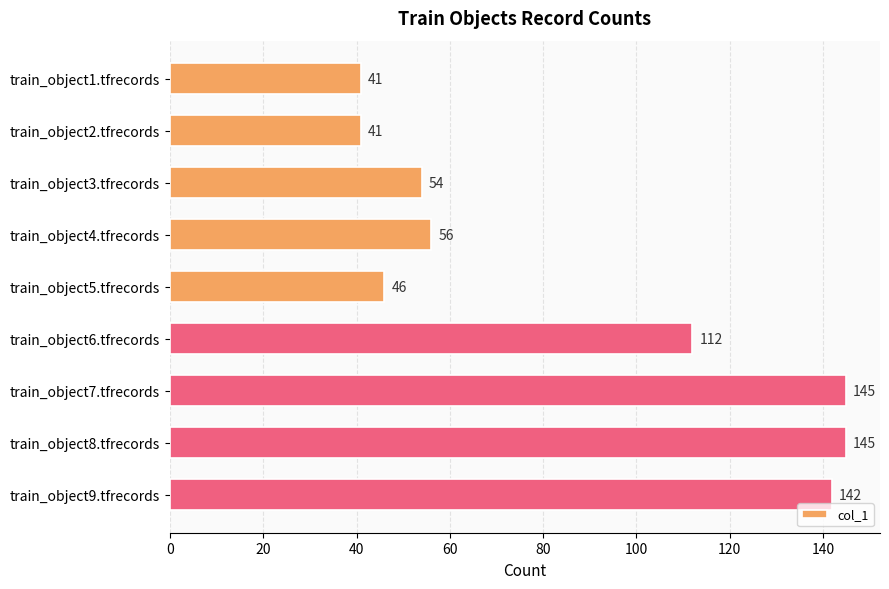

How many categories are shown in the chart?

9